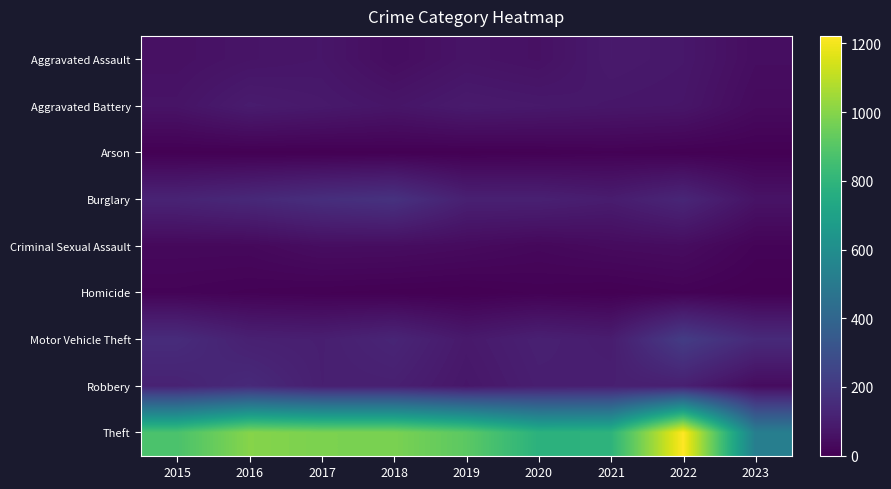

Reading left to right, list all the values displayed in this chart.

Aggravated Assault: 2015=54	2016=66	2017=72	2018=43	2019=65	2020=56	2021=86	2022=77	2023=44
Aggravated Battery: 2015=64	2016=93	2017=83	2018=70	2019=88	2020=82	2021=75	2022=71	2023=35
Arson: 2015=2	2016=2	2017=1	2018=3	2019=2	2020=4	2021=8	2022=4	2023=2
Burglary: 2015=121	2016=139	2017=162	2018=176	2019=110	2020=110	2021=95	2022=131	2023=62
Criminal Sexual Assault: 2015=28	2016=28	2017=44	2018=43	2019=36	2020=26	2021=36	2022=41	2023=13
Homicide: 2015=13	2016=8	2017=5	2018=2	2019=0	2020=6	2021=2	2022=9	2023=1
Motor Vehicle Theft: 2015=152	2016=110	2017=104	2018=127	2019=84	2020=109	2021=96	2022=216	2023=146
Robbery: 2015=117	2016=145	2017=105	2018=107	2019=75	2020=102	2021=105	2022=107	2023=38
Theft: 2015=874	2016=999	2017=979	2018=977	2019=914	2020=783	2021=791	2022=1222	2023=521